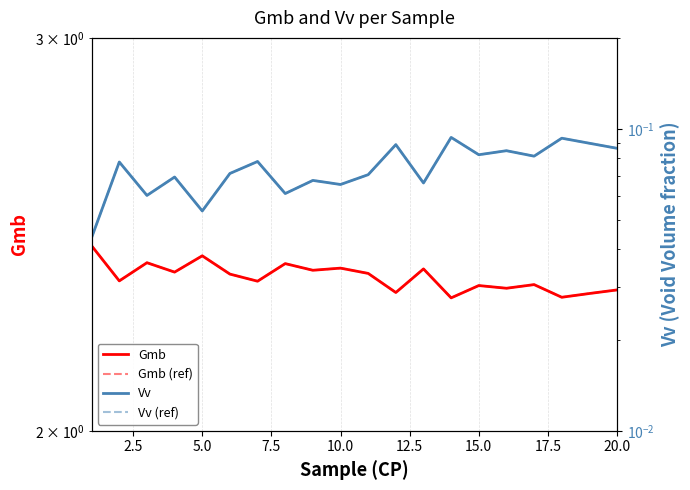

What is the sum of all Vv (ref) values?

1.5